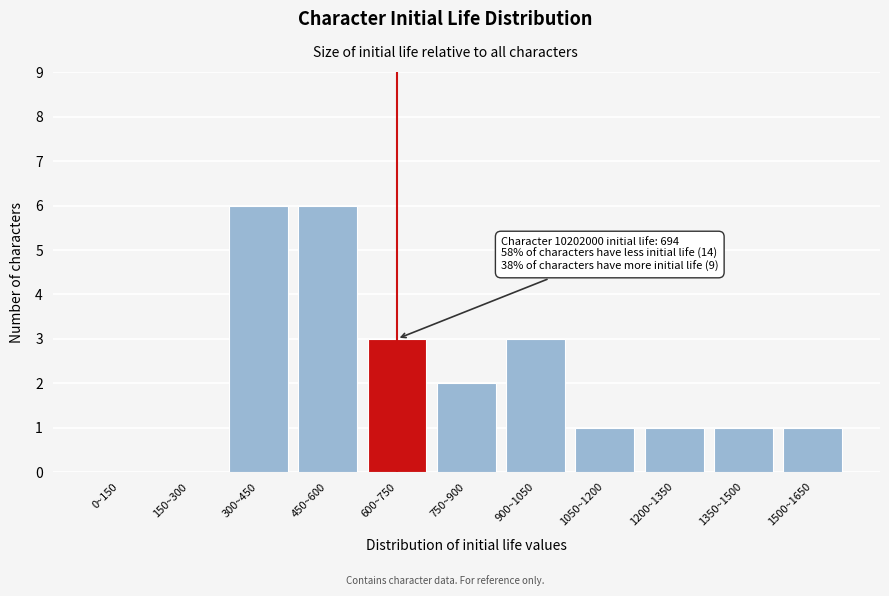

Reading left to right, transcribe all the data shown in this chart.

0~150=0	150~300=0	300~450=6	450~600=6	600~750=3	750~900=2	900~1050=3	1050~1200=1	1200~1350=1	1350~1500=1	1500~1650=1